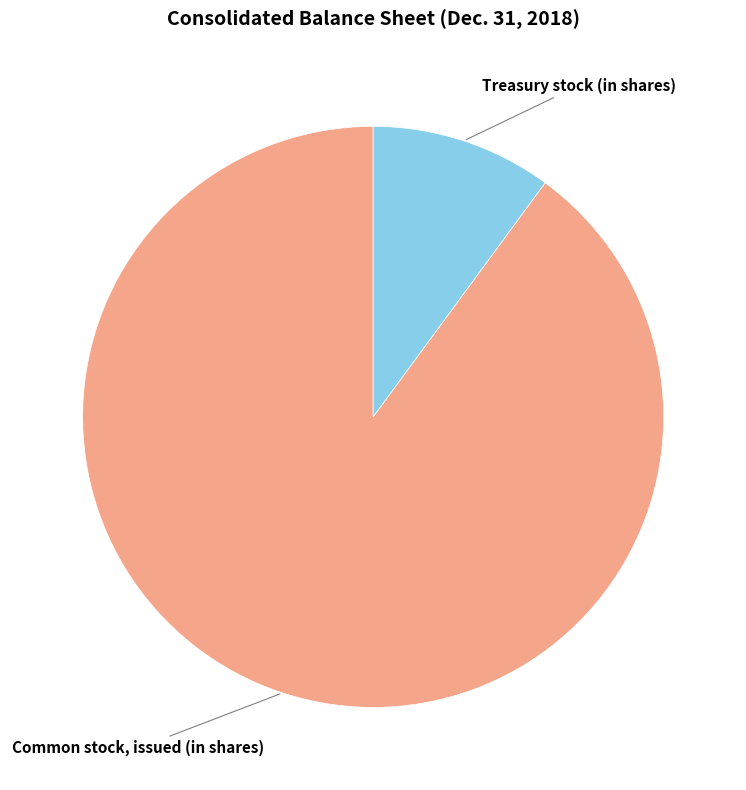

Is there a majority slice in this chart?

Yes